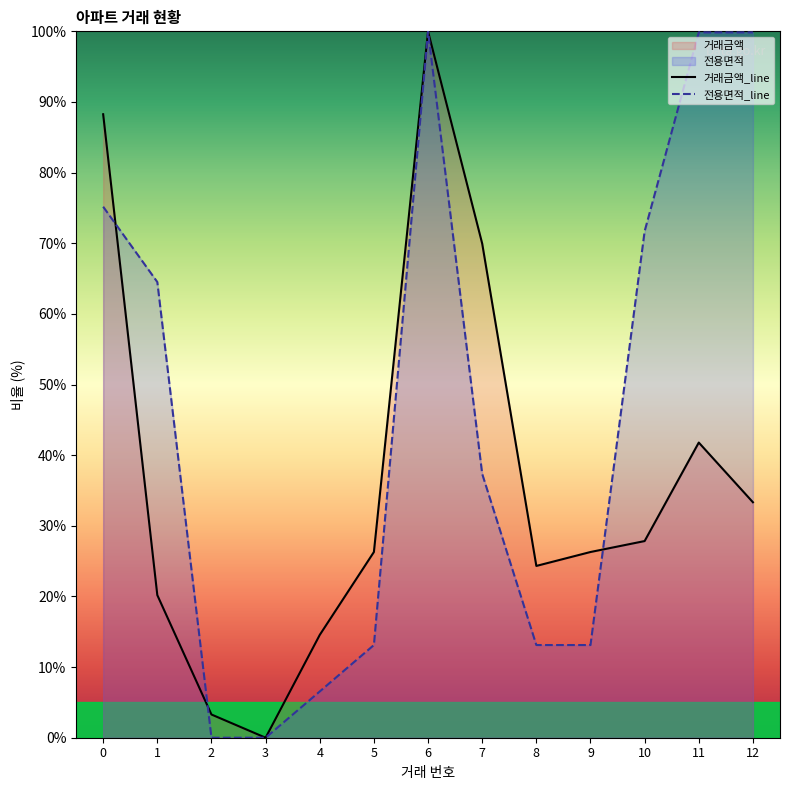

List the series in order of their overall mean, highest first.

전용면적_line, 거래금액_line